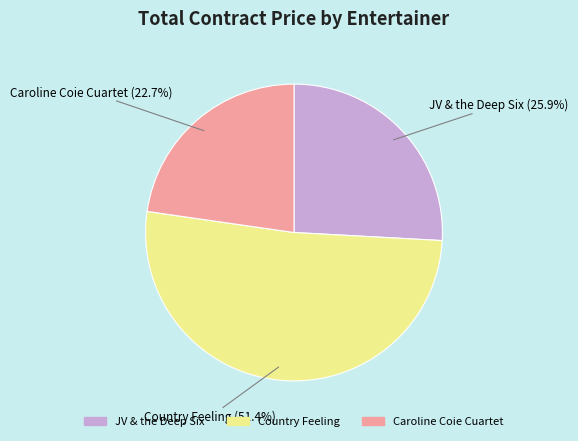

How many segments does this pie chart have?

3